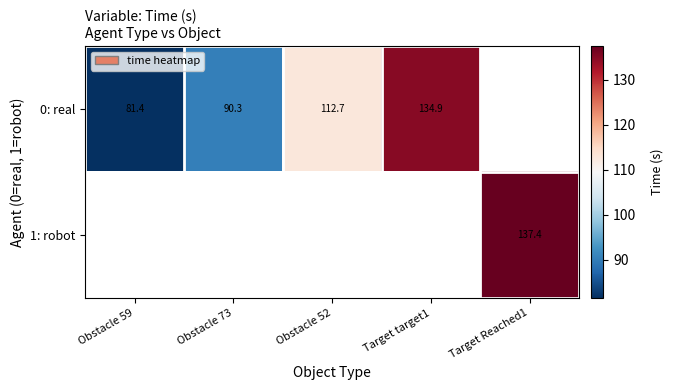

Which category has the highest value in the 0: real series?

Target target1